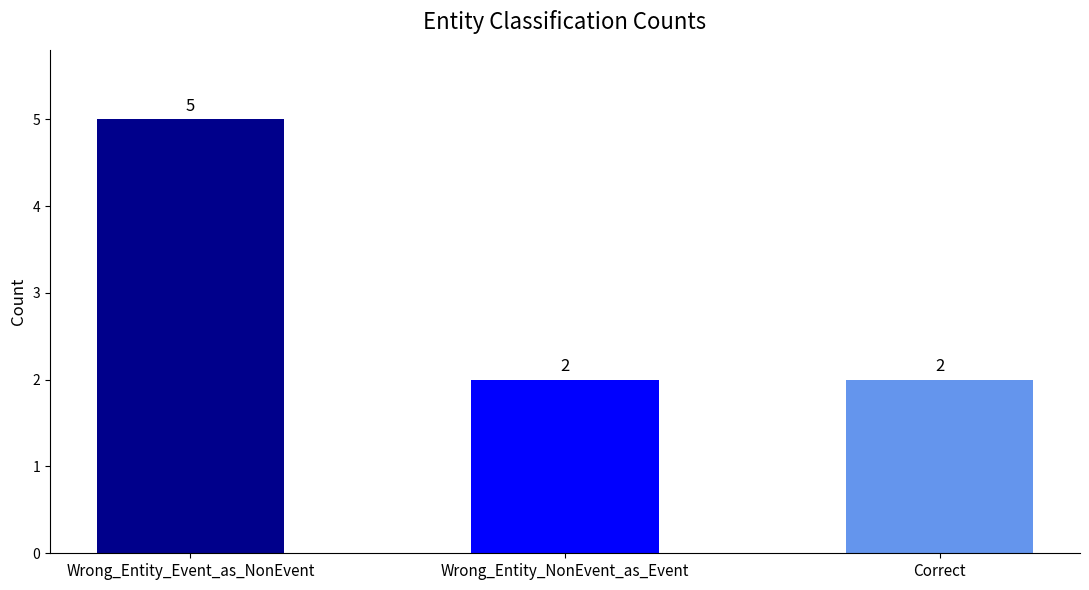

What is the ratio of the value at Wrong_Entity_NonEvent_as_Event to the value at Correct?

1.0